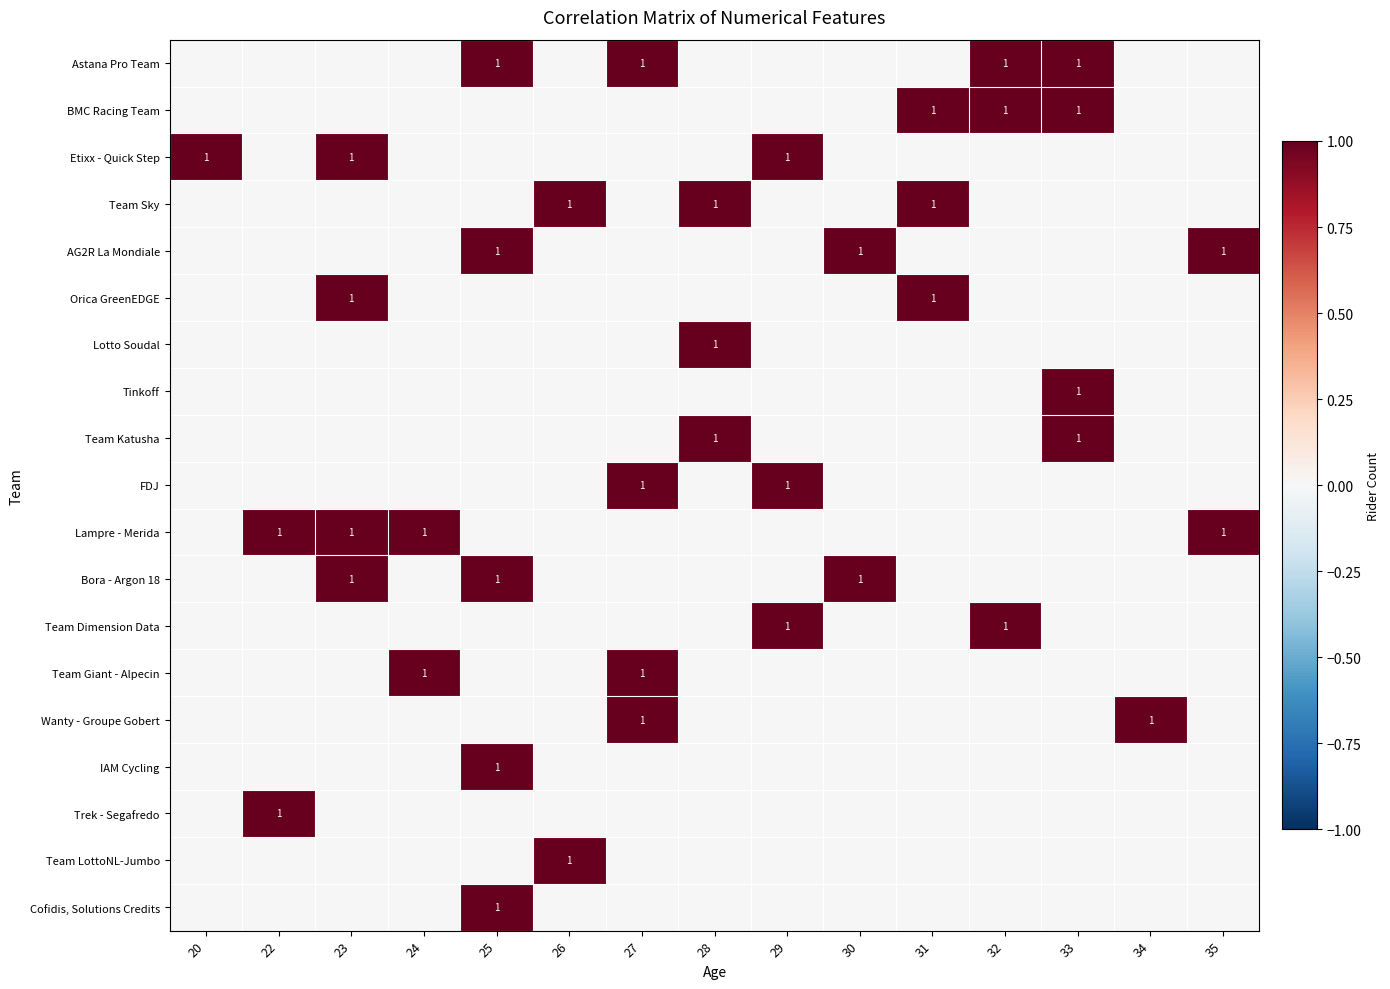

How many categories are shown in the chart?

15